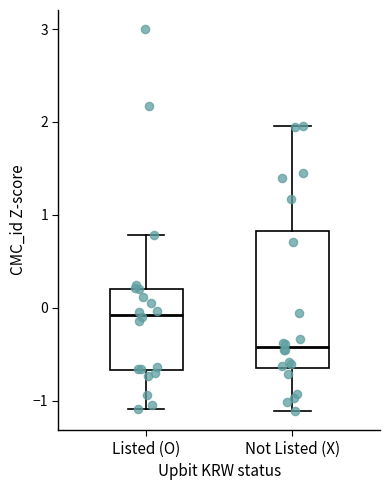

Which box is the tallest, from its lower edge to its upper edge?

Not Listed (X)